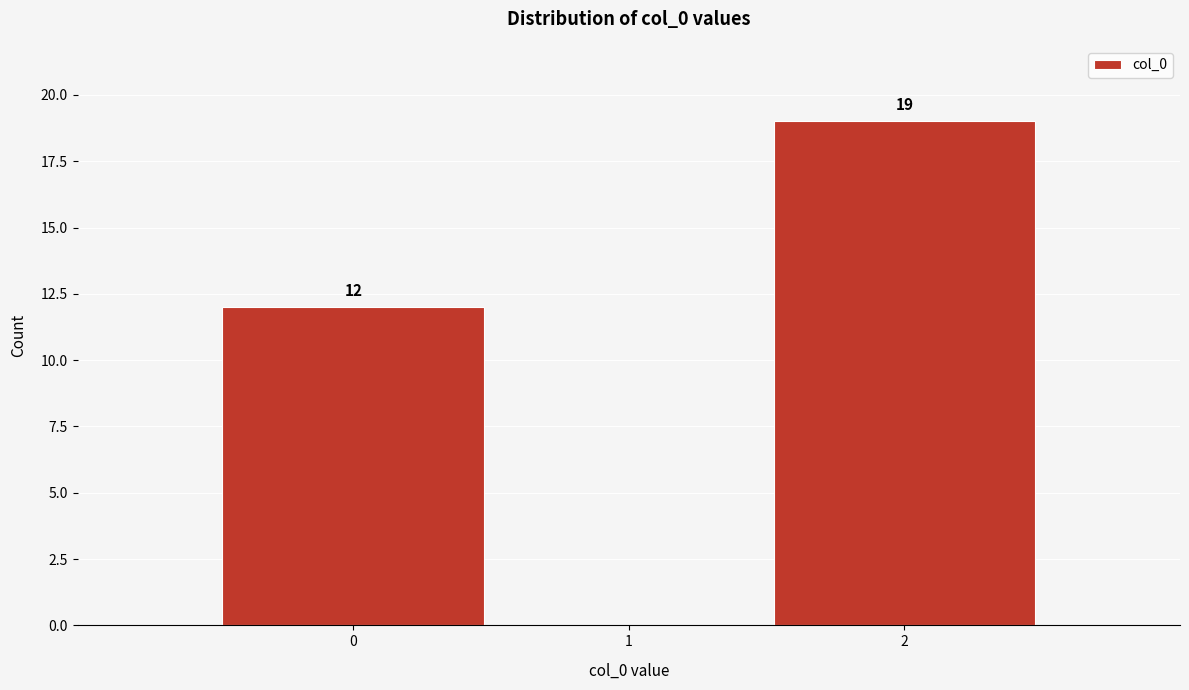

Over which range of the x-axis is the bar tallest?

1.5 to 2.5